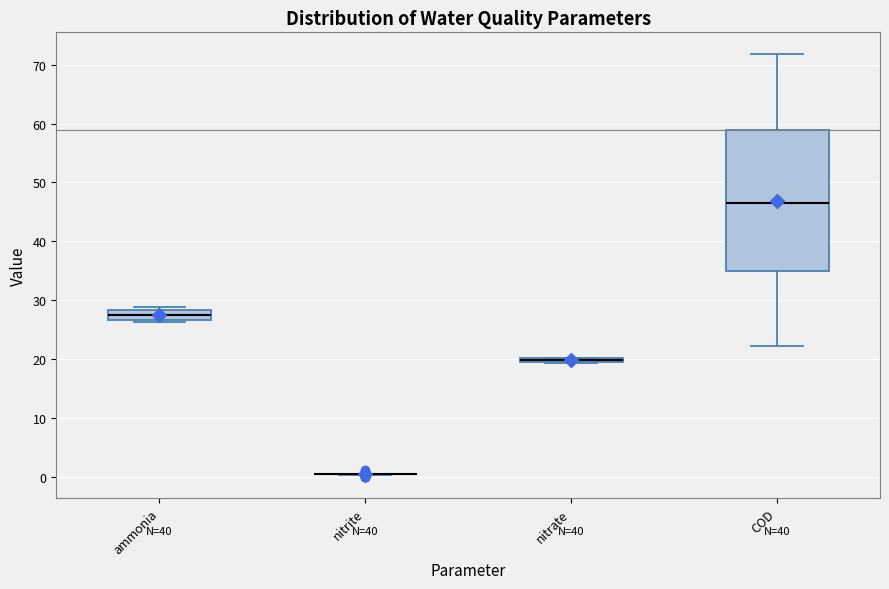

Which box is the tallest, from its lower edge to its upper edge?

COD